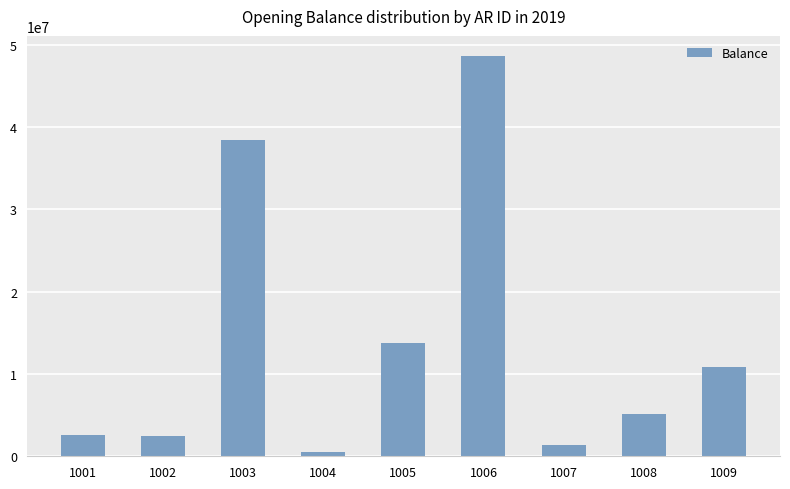

The value at 1005 is 20970939. True or false?

False